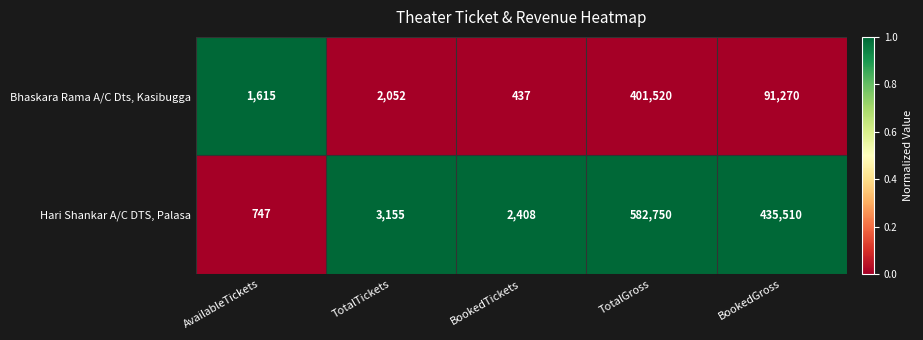

True or false: Hari Shankar A/C DTS, Palasa has a value of 807 at BookedTickets.

False